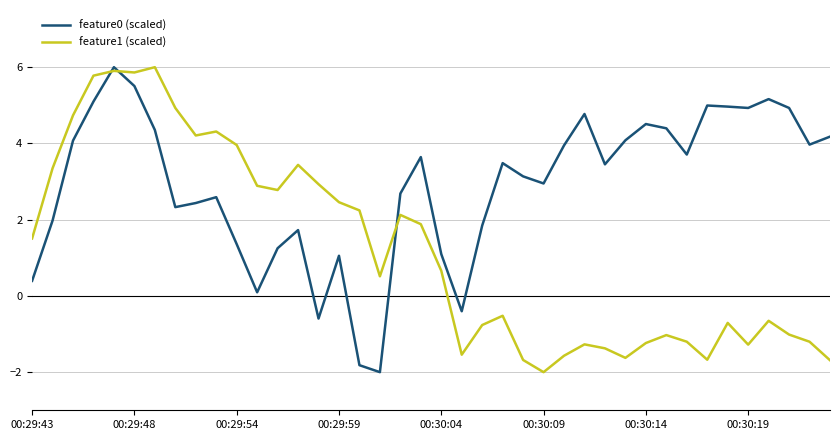

What is the highest value of the feature0 (scaled) series?

6.0